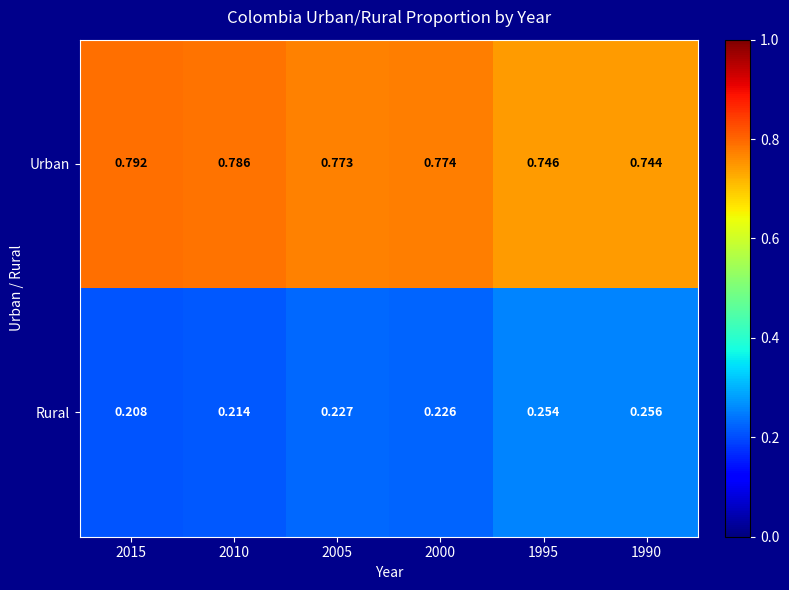

Rank the series by their maximum value, from highest to lowest.

Urban, Rural